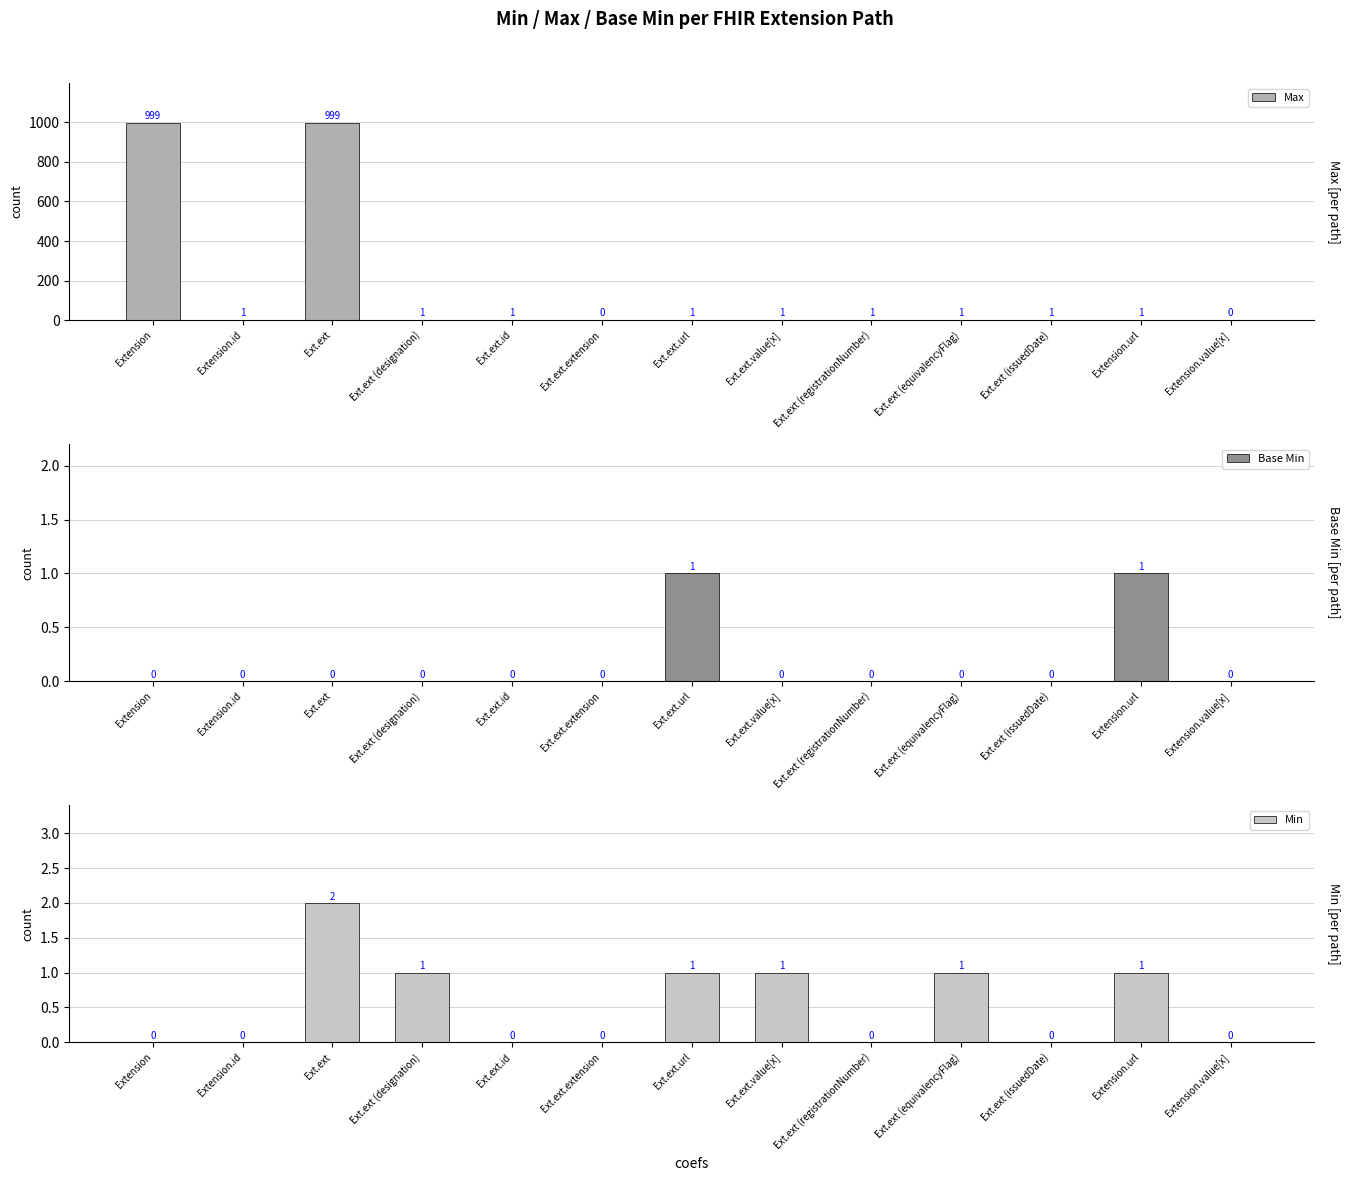

Which series has the largest total across all categories?

Max